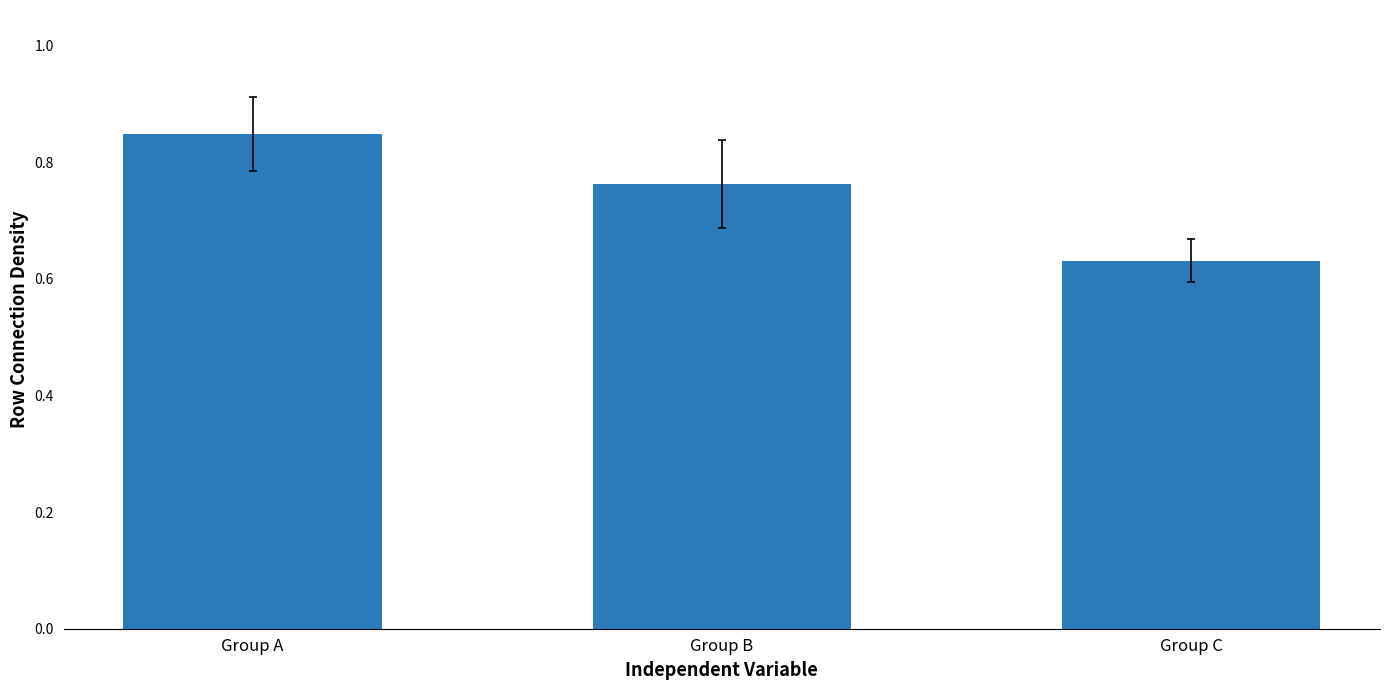

Which category has the lowest value across all series?

Group C